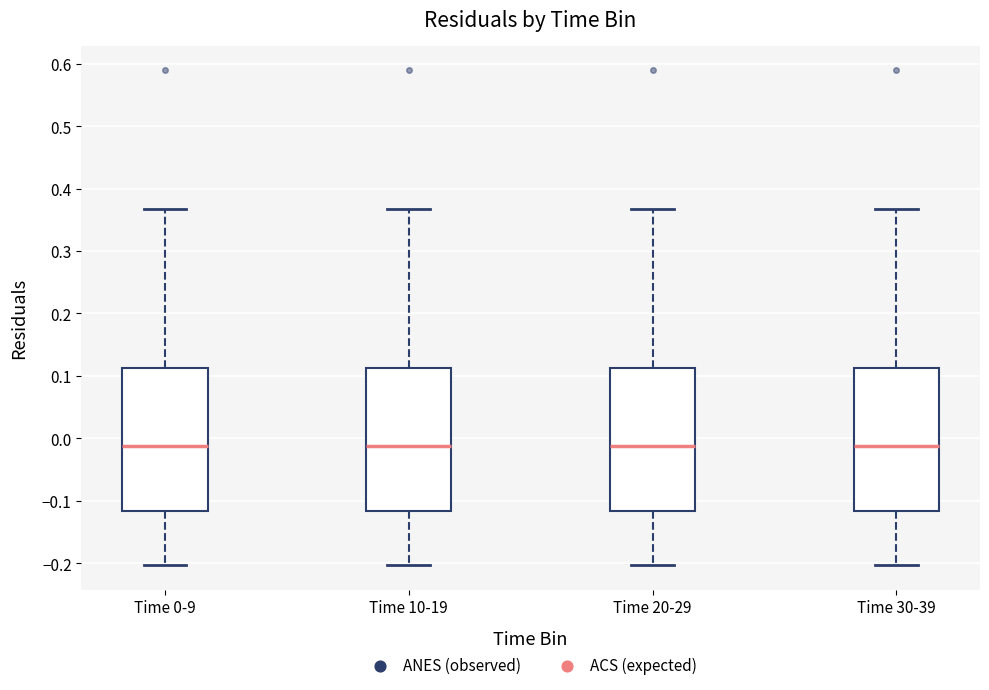

Reading left to right, read every box against the y-axis: the position of its median line, the range the box covers, and the ends of its whiskers. The values are not printed on the chart, so give them approximately, as read against the axis.

Time 0-9: median -0.01, box -0.12 to 0.11, whiskers -0.20 to 0.37
Time 10-19: median -0.01, box -0.12 to 0.11, whiskers -0.20 to 0.37
Time 20-29: median -0.01, box -0.12 to 0.11, whiskers -0.20 to 0.37
Time 30-39: median -0.01, box -0.12 to 0.11, whiskers -0.20 to 0.37